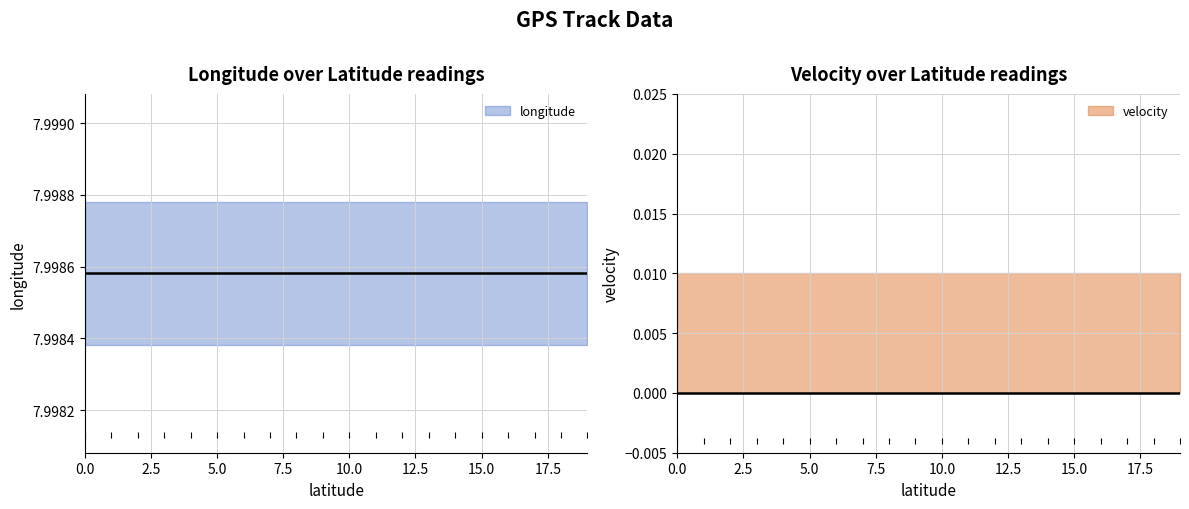

What is the minimum value for longitude?

8.0